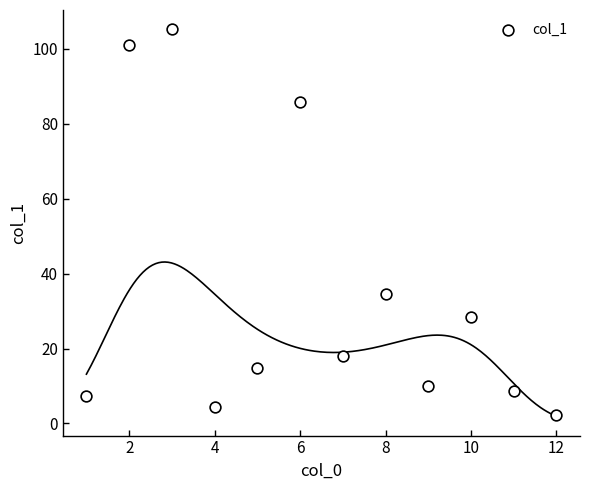

What is the average Y value?

35.0